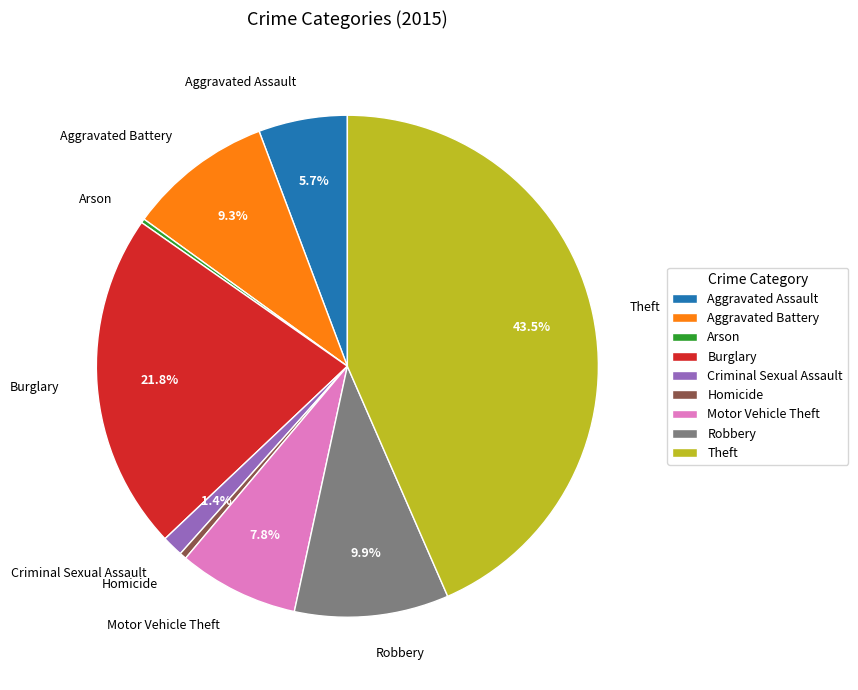

True or false: Aggravated Battery accounts for 16% of the total.

False